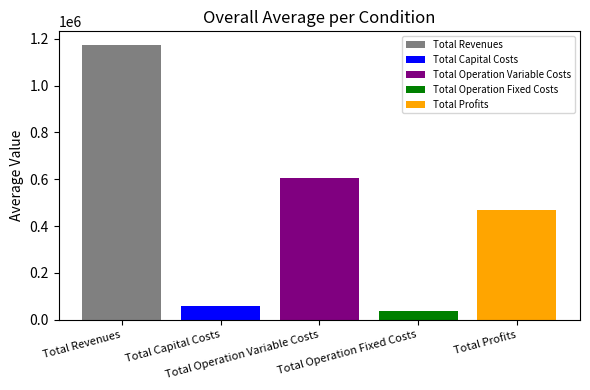

Count the number of data series in this chart.

5